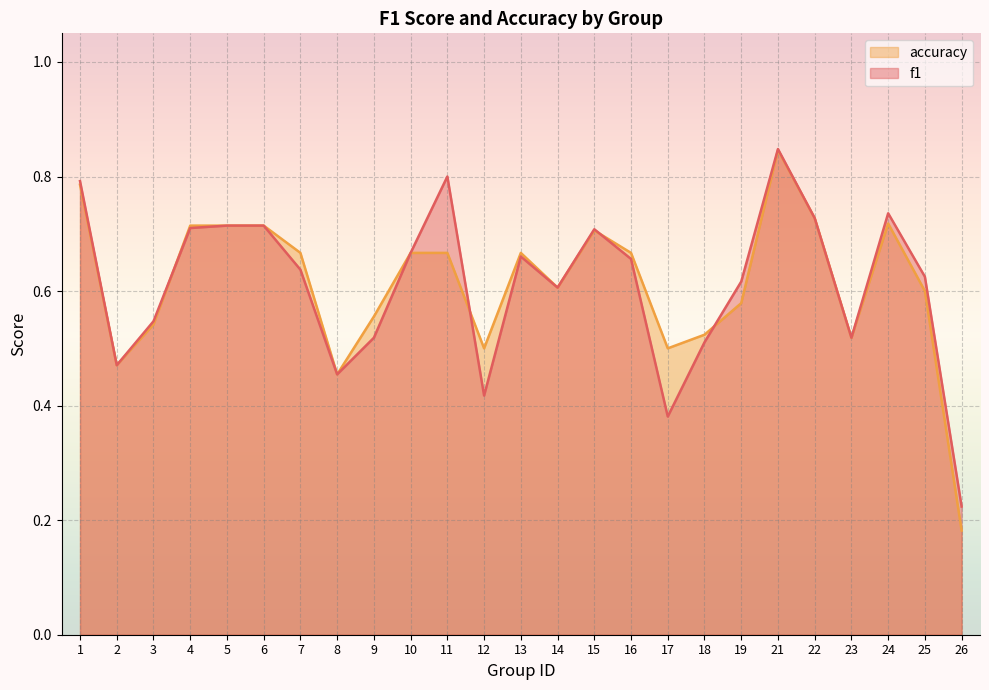

What is the average value of the accuracy series?

0.6